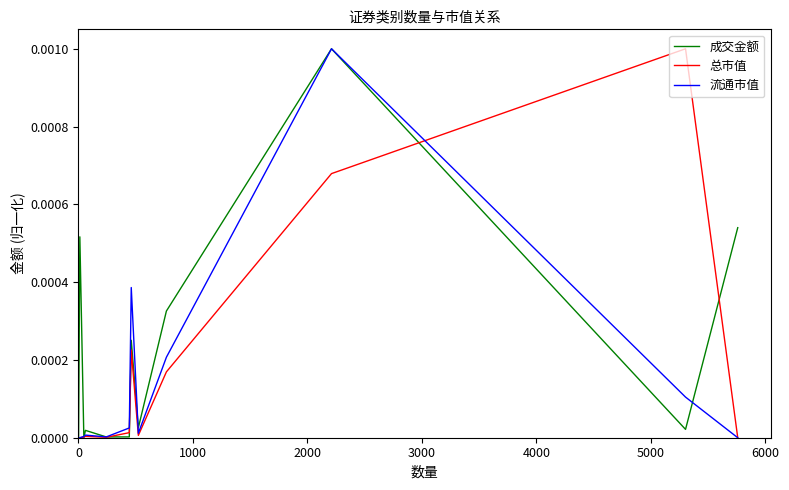

Which series has the largest total across all categories?

成交金额